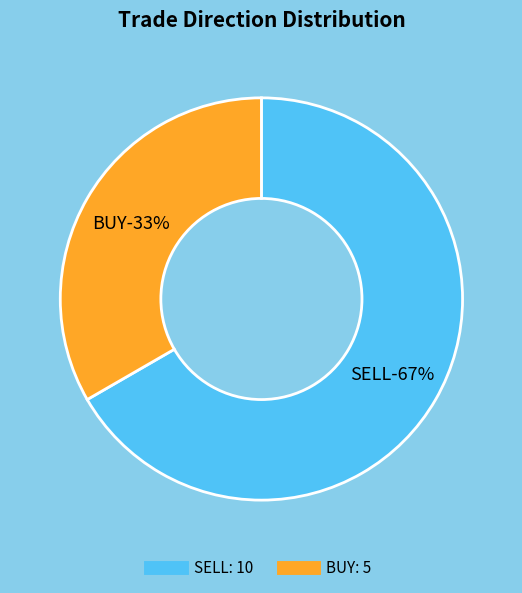

Which slice is the smallest?

BUY